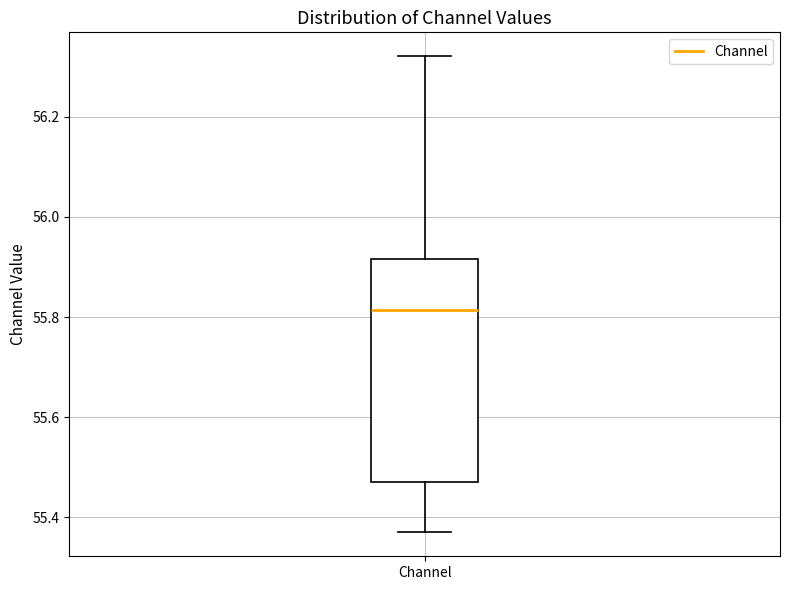

Read this box plot against the y-axis: the position of the median line, the range covered by the box, and the ends of both whiskers. The values are not printed on the chart, so give them approximately, as read against the axis.

median 55.82, box 55.48 to 55.92, whiskers 55.36 to 56.32